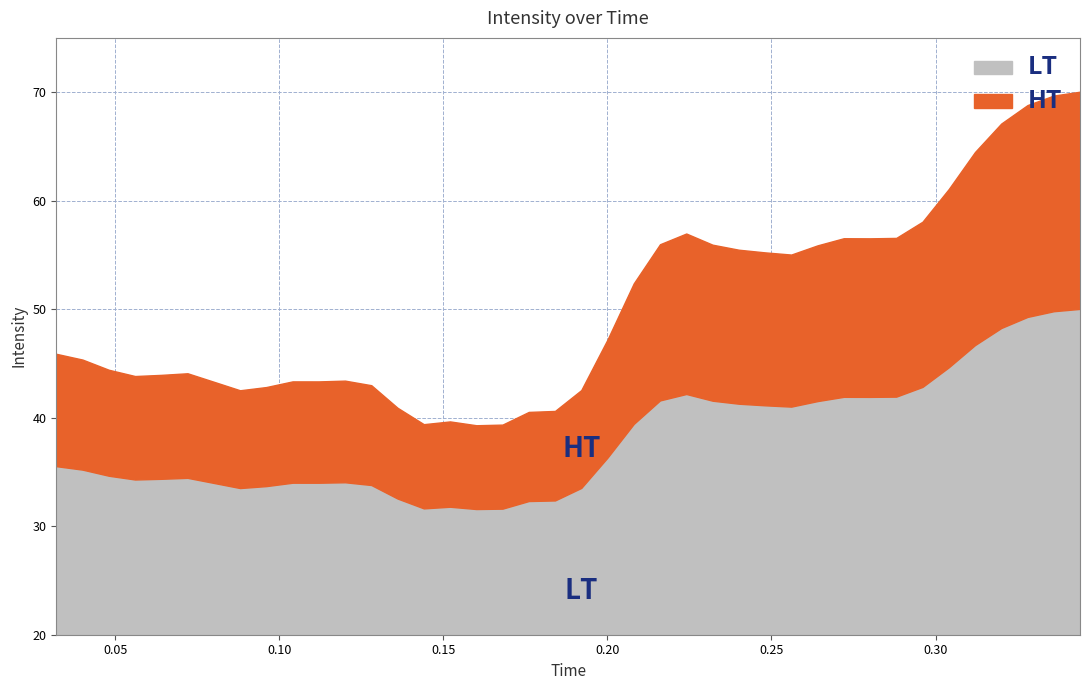

How many data points are less than 45?

19